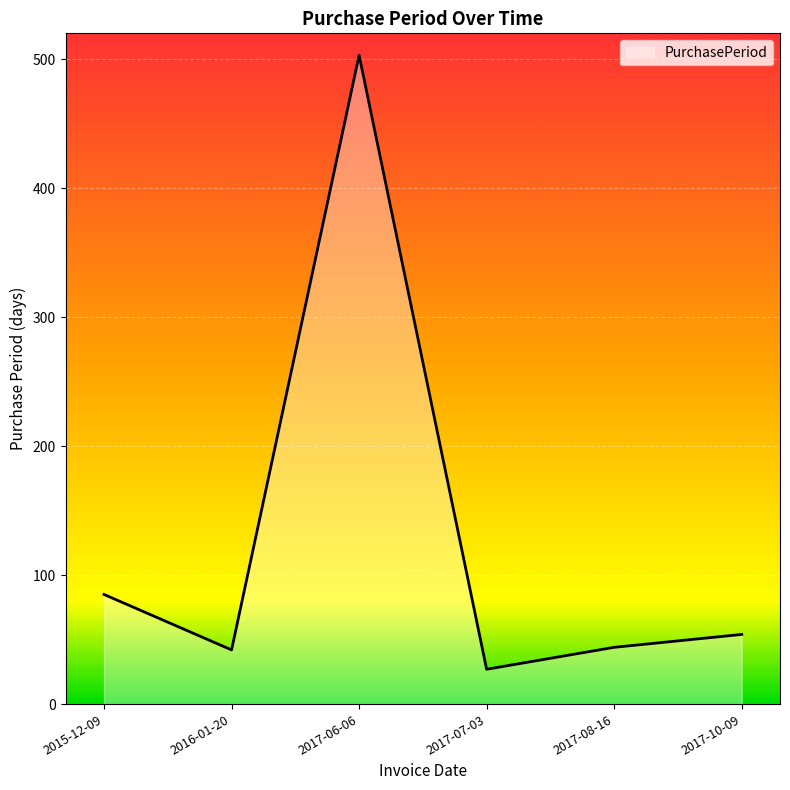

Which category has the lowest value across all series?

2017-07-03